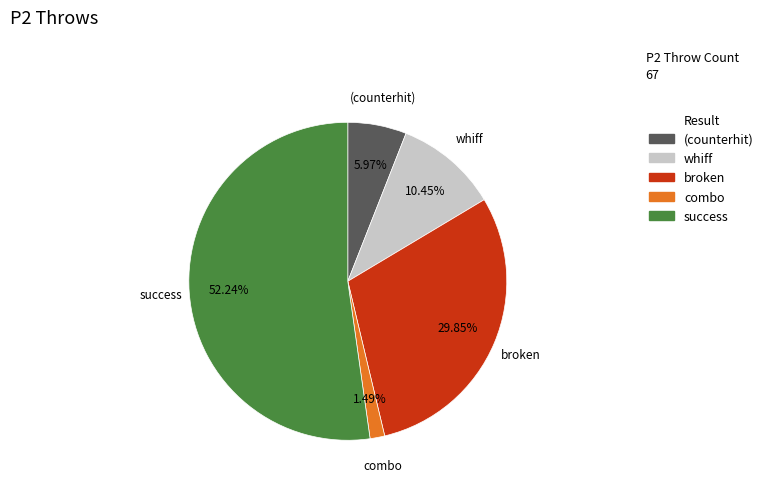

Is there any slice that represents more than half of the pie?

Yes